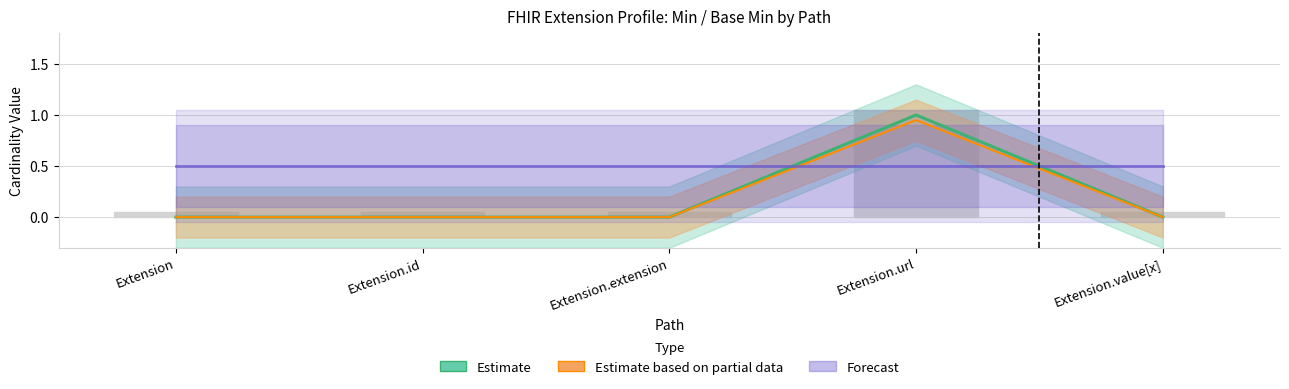

Which series changed the most between Extension and Extension.extension?

Estimate